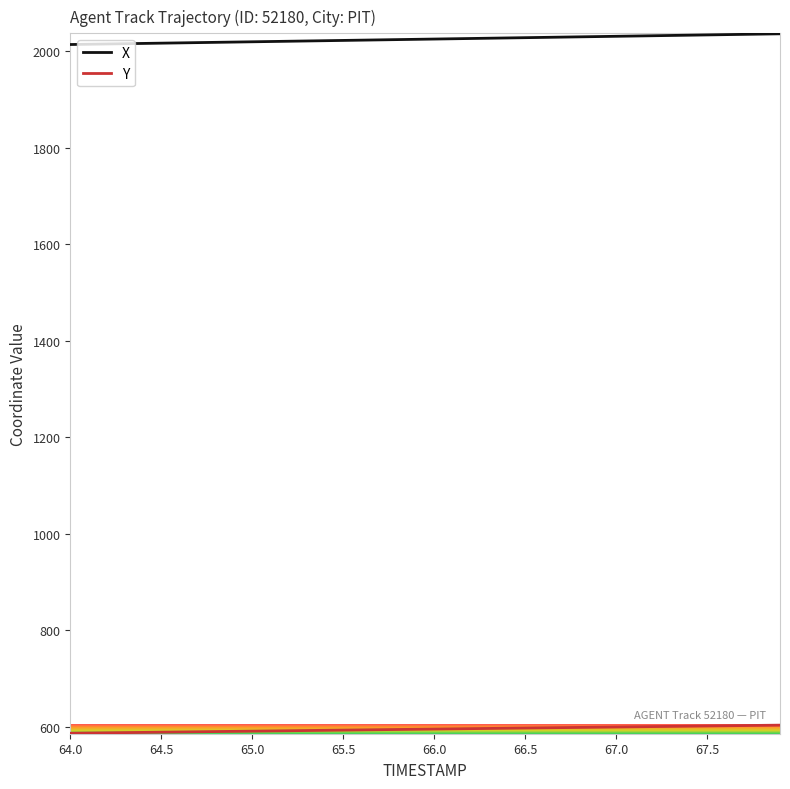

True or false: X and Y intersect in this chart.

False